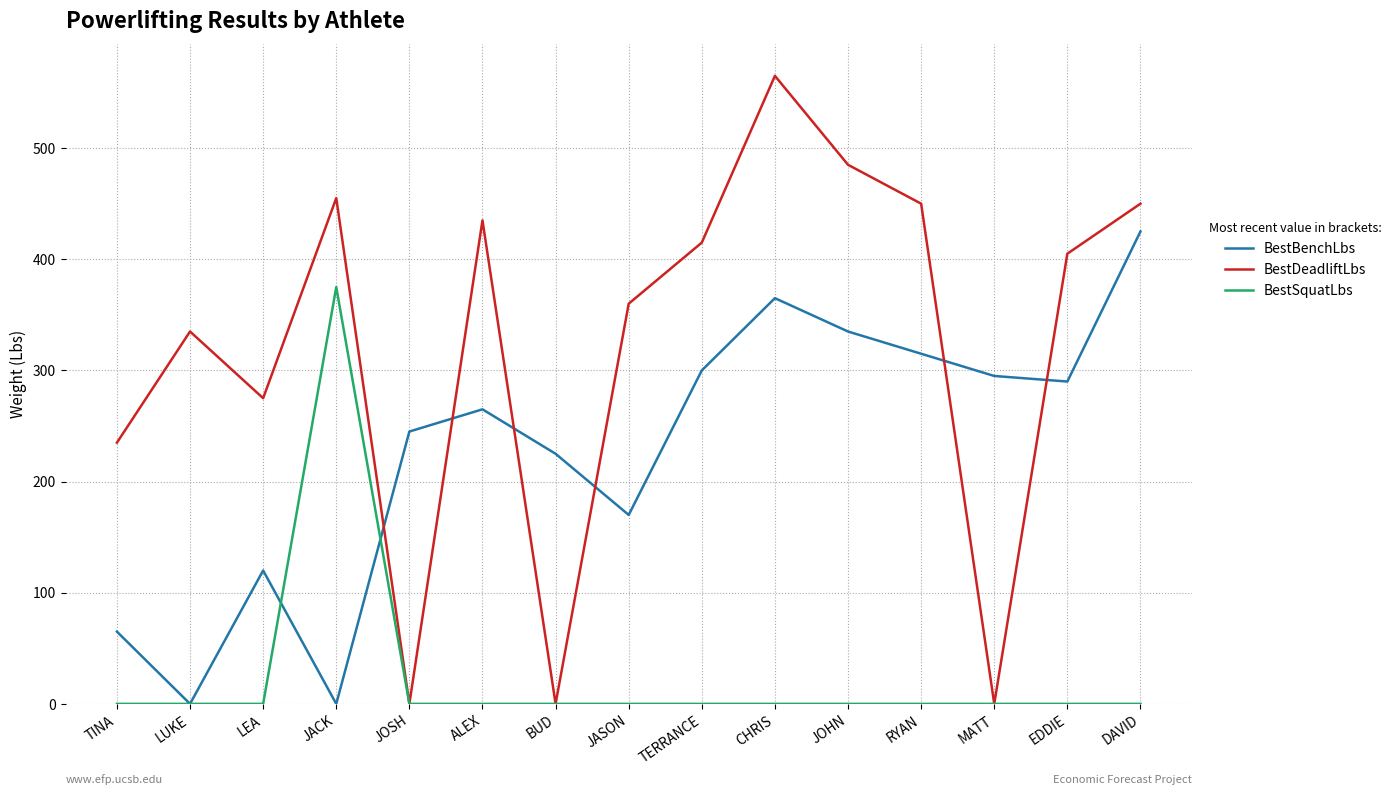

True or false: BestBenchLbs and BestDeadliftLbs intersect in this chart.

True